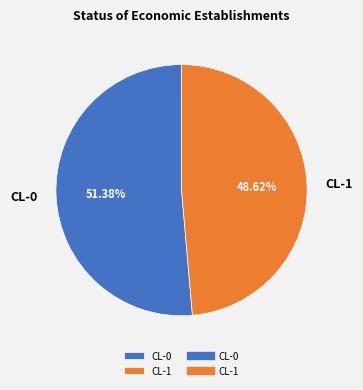

Which has a higher value, CL-1 or CL-0?

CL-0